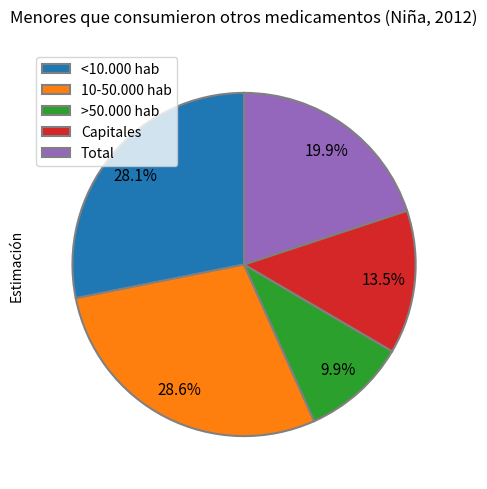

Which slice is the smallest?

>50.000 hab